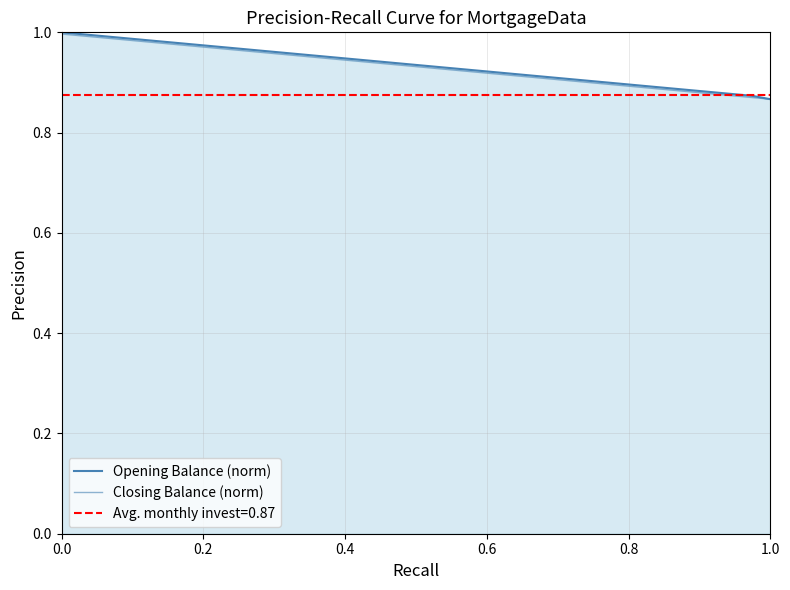

True or false: Opening Balance (norm) and Closing Balance (norm) intersect in this chart.

False